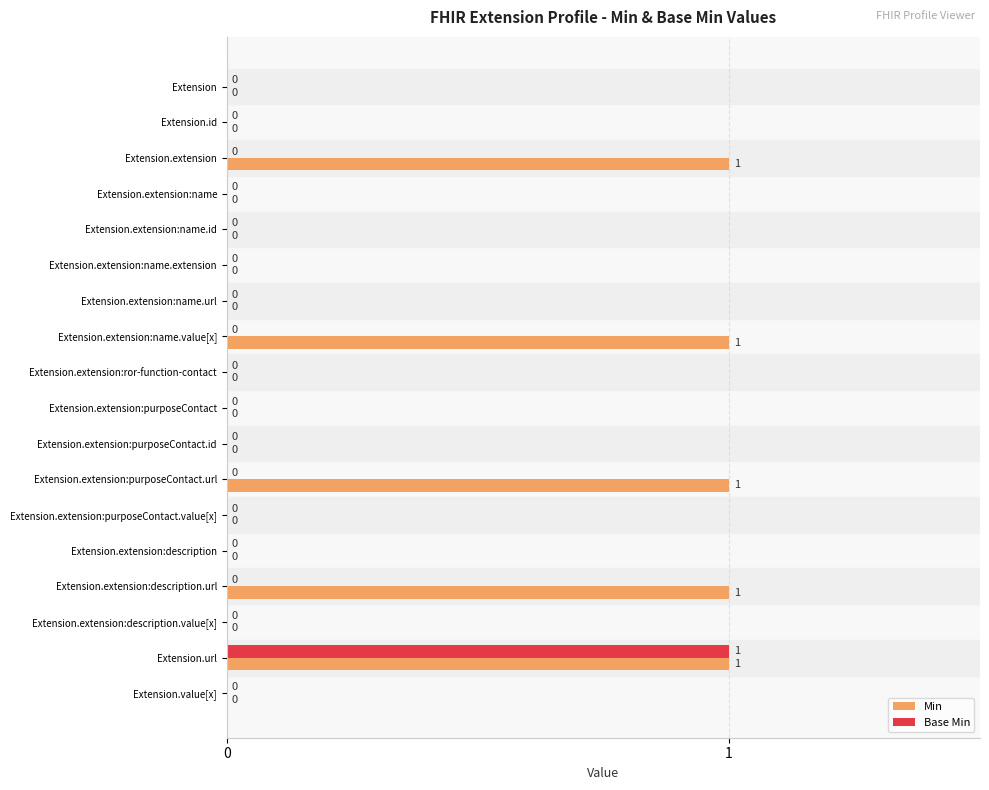

True or false: Base Min has a value of -1 at Extension.extension:purposeContact.

False